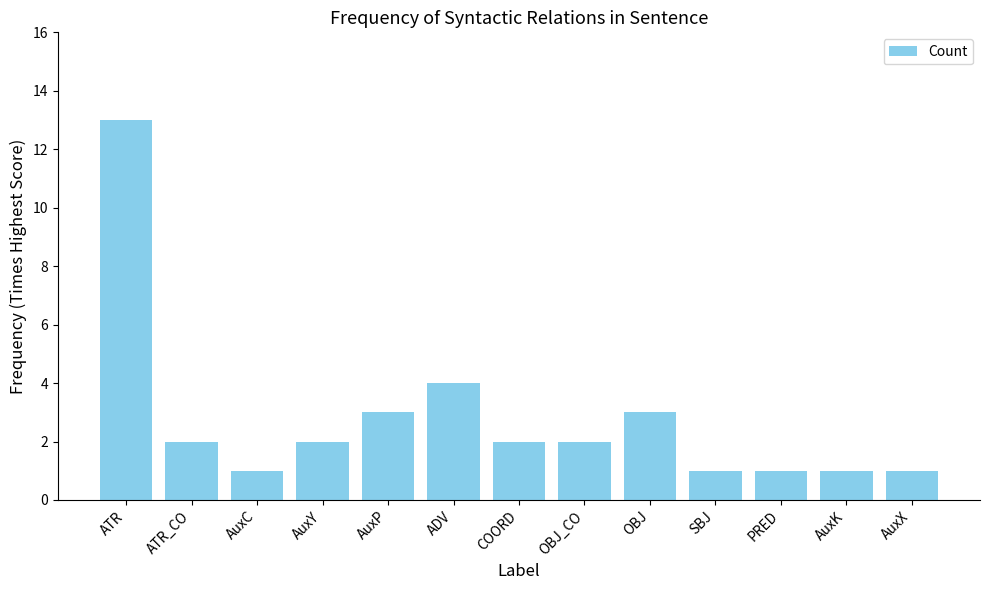

Reading left to right, what are all the values shown in this chart?

ATR=13	ATR_CO=2	AuxC=1	AuxY=2	AuxP=3	ADV=4	COORD=2	OBJ_CO=2	OBJ=3	SBJ=1	PRED=1	AuxK=1	AuxX=1